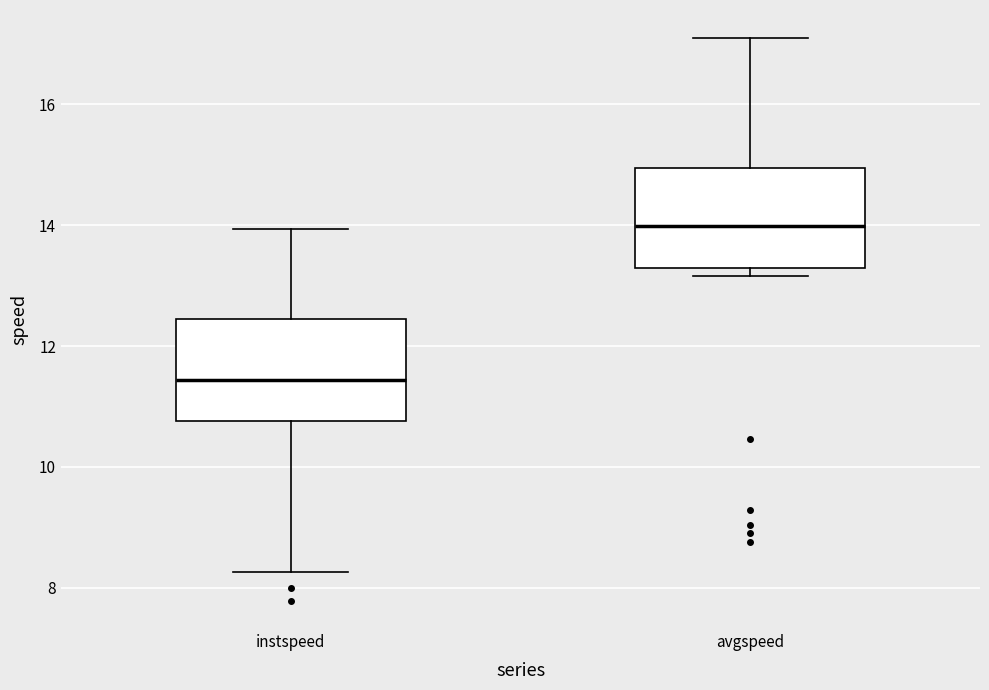

Reading left to right, transcribe this box plot: for each box, give where its median line is, the range the box spans, and where its two whiskers end, as read against the y-axis. The values are not printed on the chart, so give them approximately, as read against the axis.

instspeed: median 11.4, box 10.8 to 12.4, whiskers 8.2 to 14.0
avgspeed: median 14.0, box 13.2 to 15.0, whiskers 13.2 (just below the box's lower edge) to 17.0